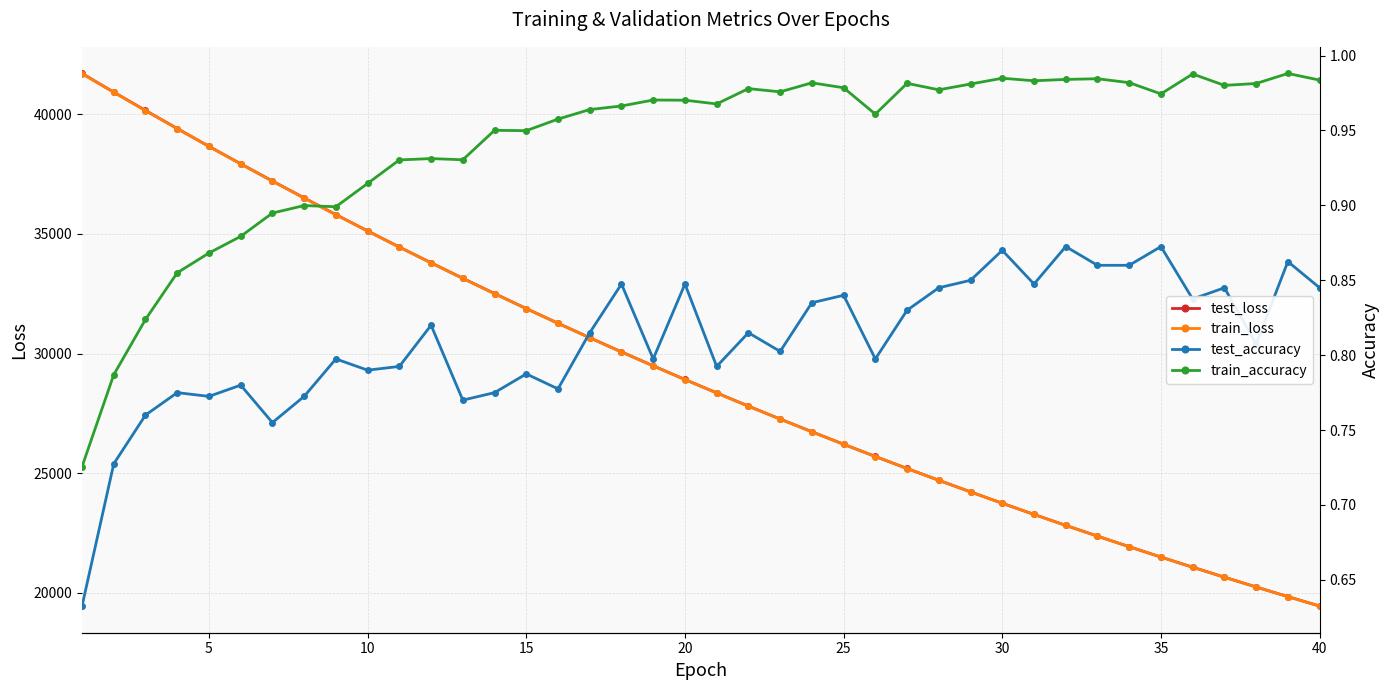

How many interior local valleys does the train_accuracy series have?

10